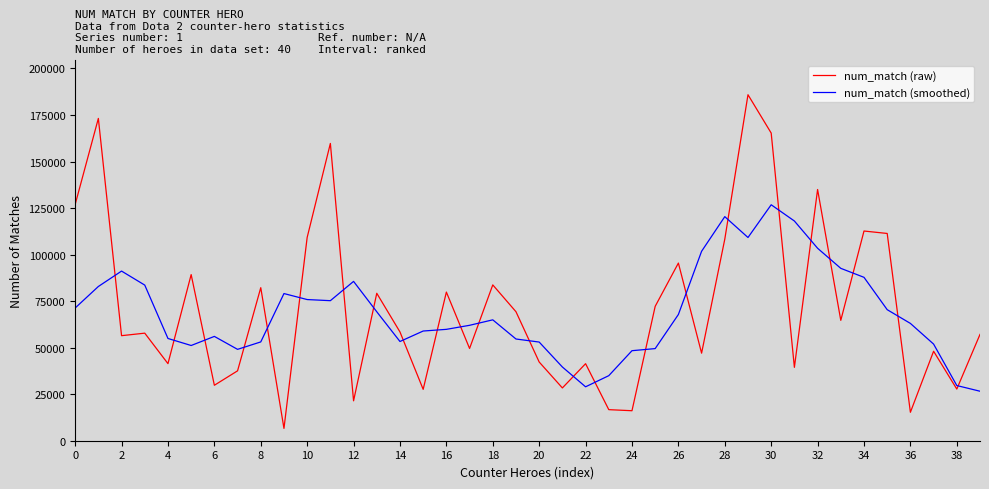

Which series has the largest total across all categories?

num_match (raw)